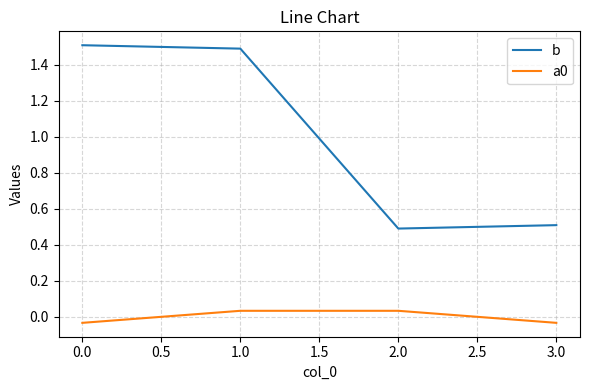

What is the minimum value for b?

0.5